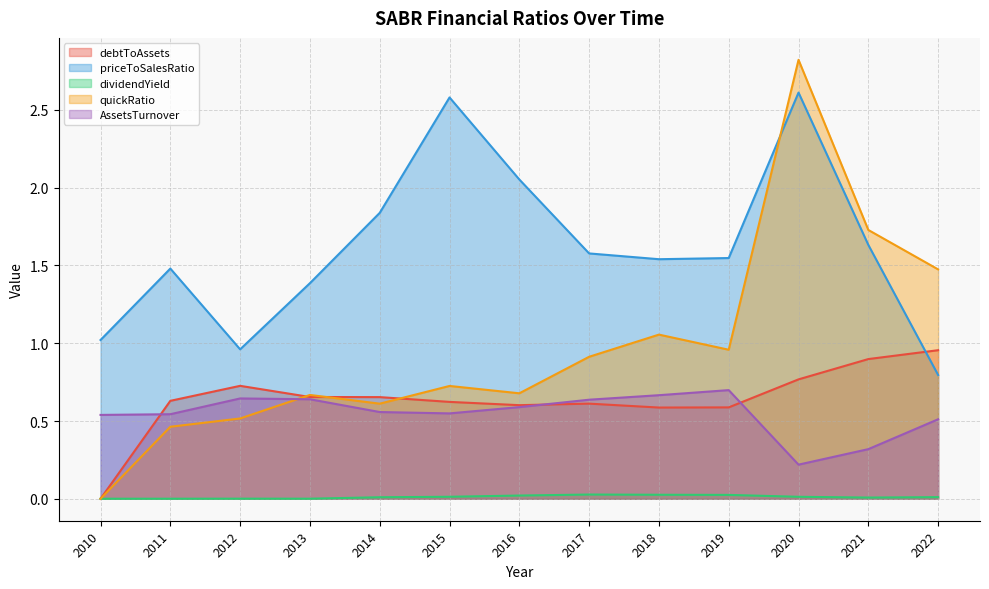

Which series ends up on top after the final intersection of debtToAssets and quickRatio?

quickRatio